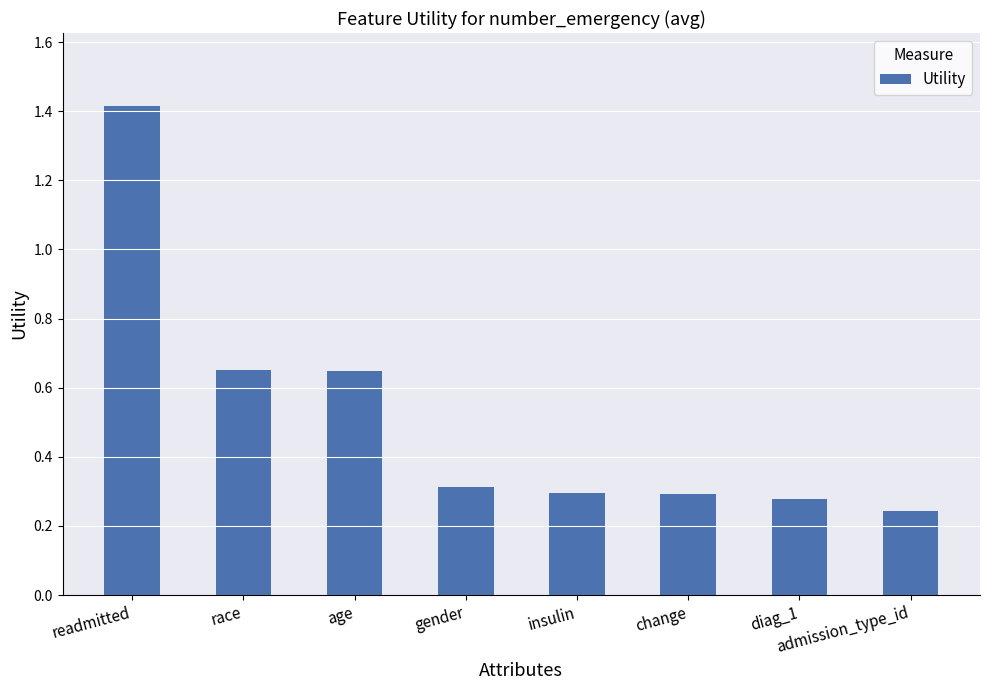

What is the value of the 1st bar from the left?

1.4